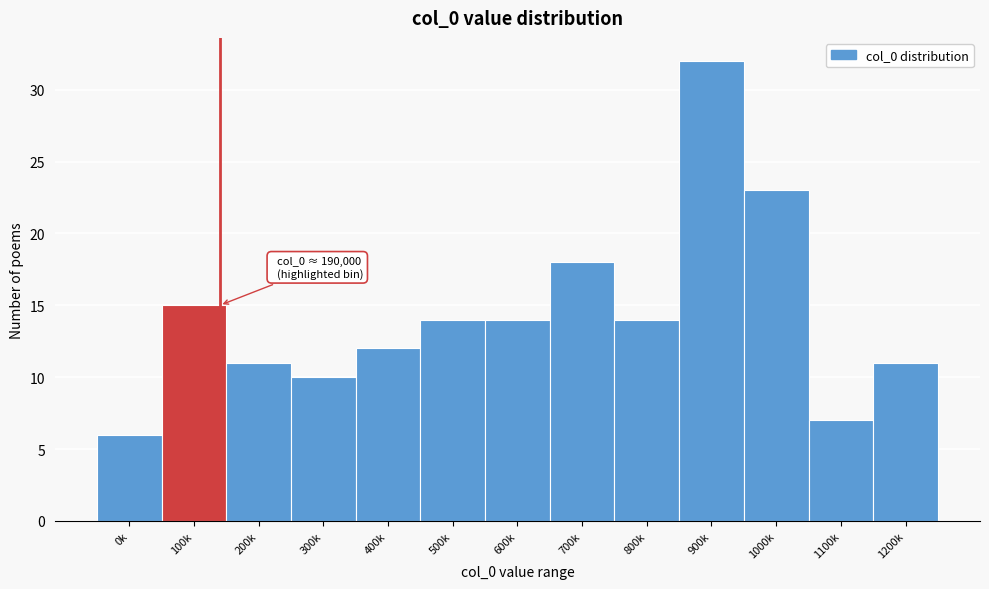

Reading left to right, extract all data points from this chart.

6	15	11	10	12	14	14	18	14	32	23	7	11